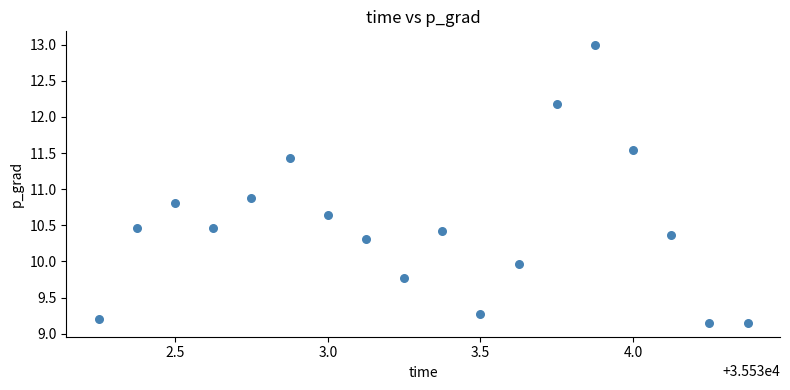

What Y value in the scatter plot is closest to 11?

10.9